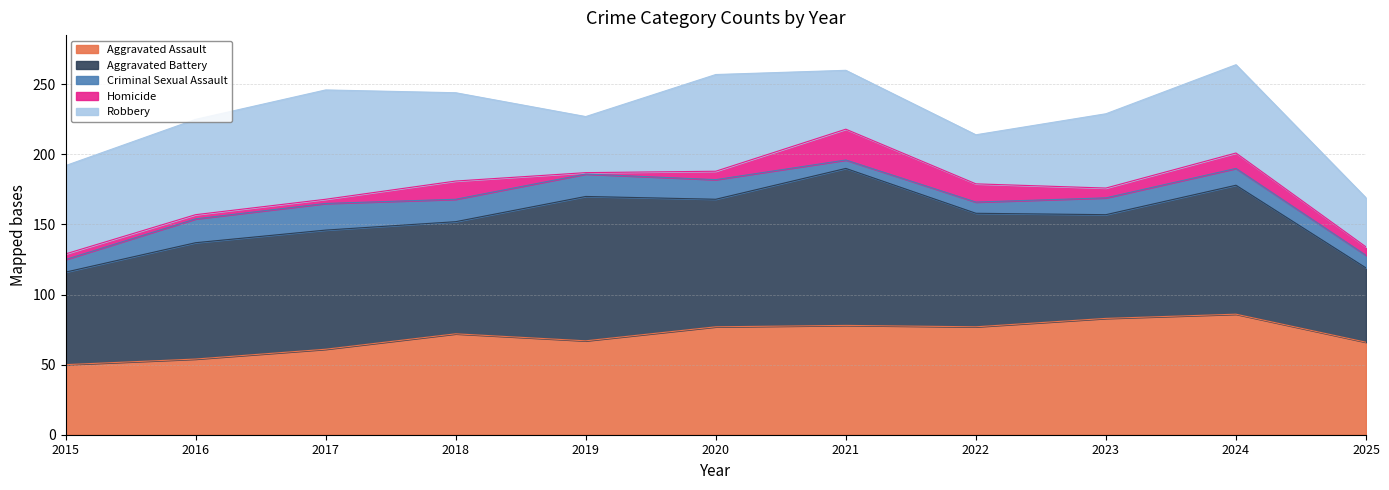

True or false: Aggravated Battery and Robbery intersect in this chart.

False